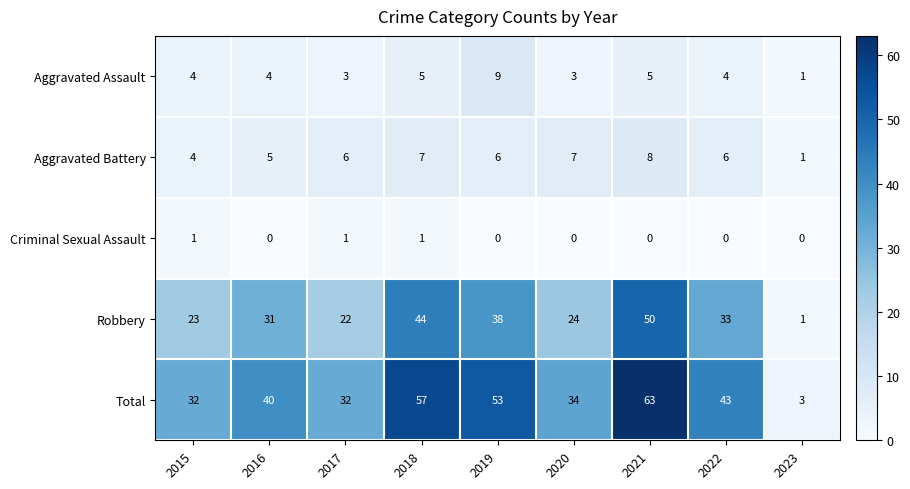

What is the total value across all series at 2023?

6